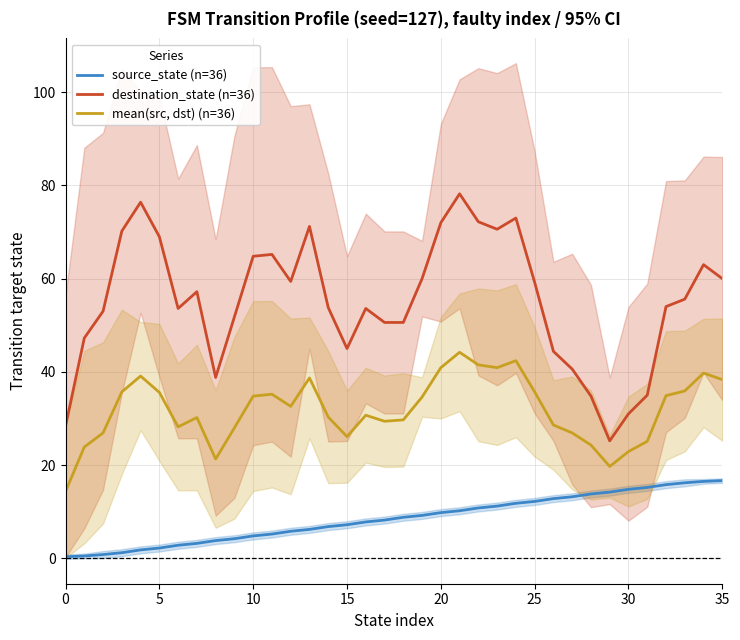

True or false: source_state (n=36) has a value of 0.3 at 0.

True